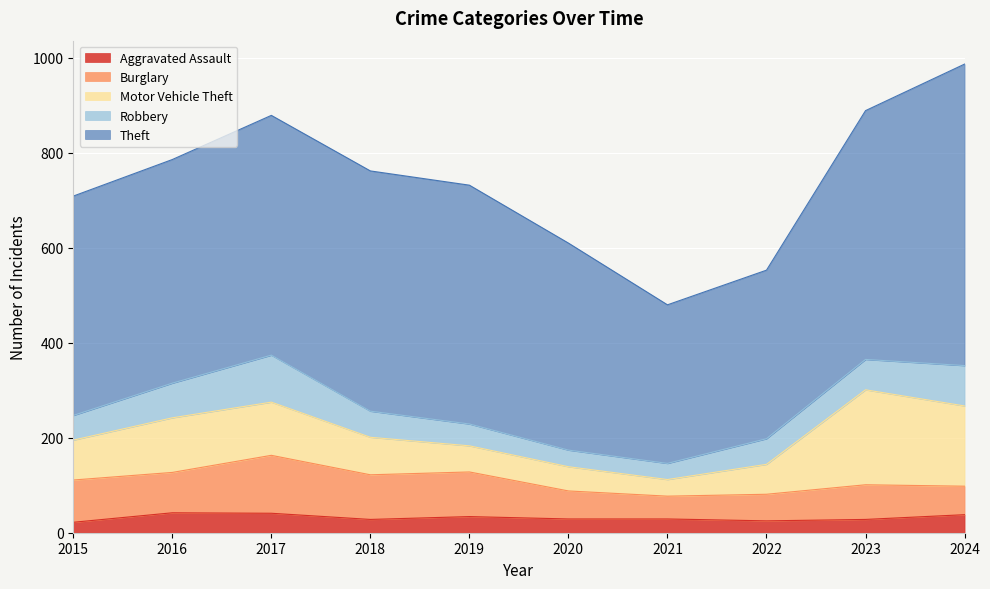

Is it true that Burglary equals 89 at 2015?

True